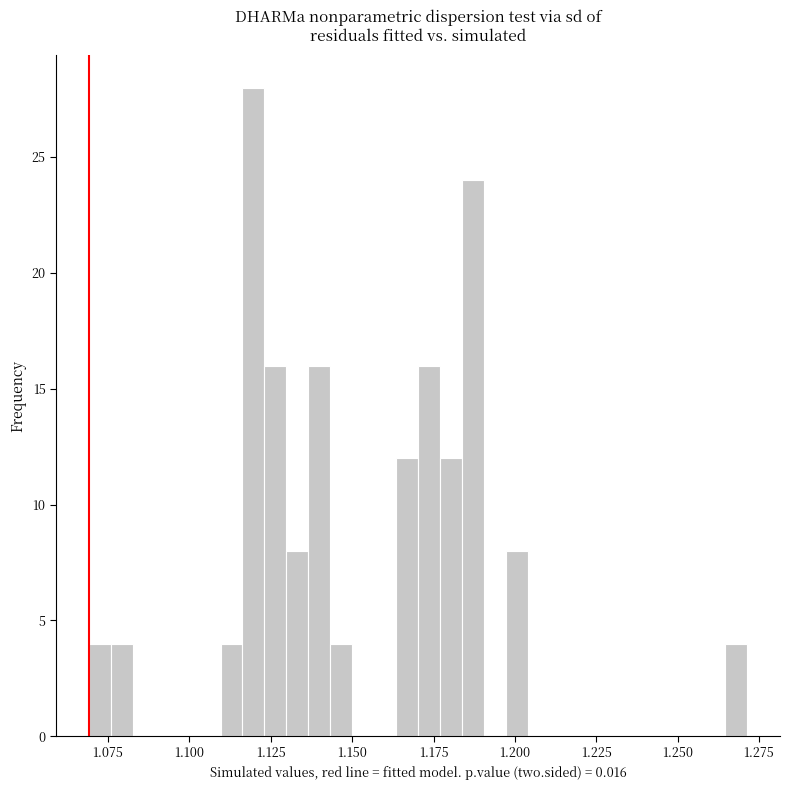

Around what value on the x-axis is the tallest bar? Give the approximate position of its centre, as read against the axis.

1.120